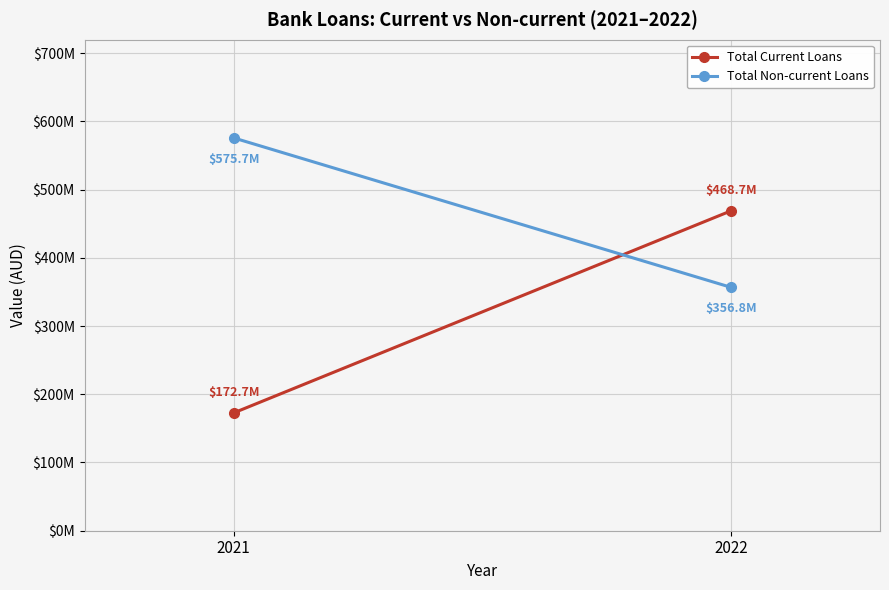

Reading right to left, transcribe all the data shown in this chart.

Total Current Loans: 2022=468713753	2021=172686025
Total Non-current Loans: 2022=356777450	2021=575693947